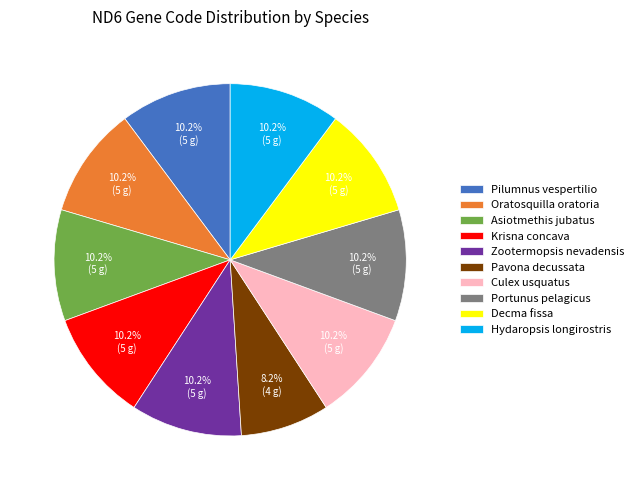

What is the total percentage of Zootermopsis nevadensis and Asiotmethis jubatus?

20.4%